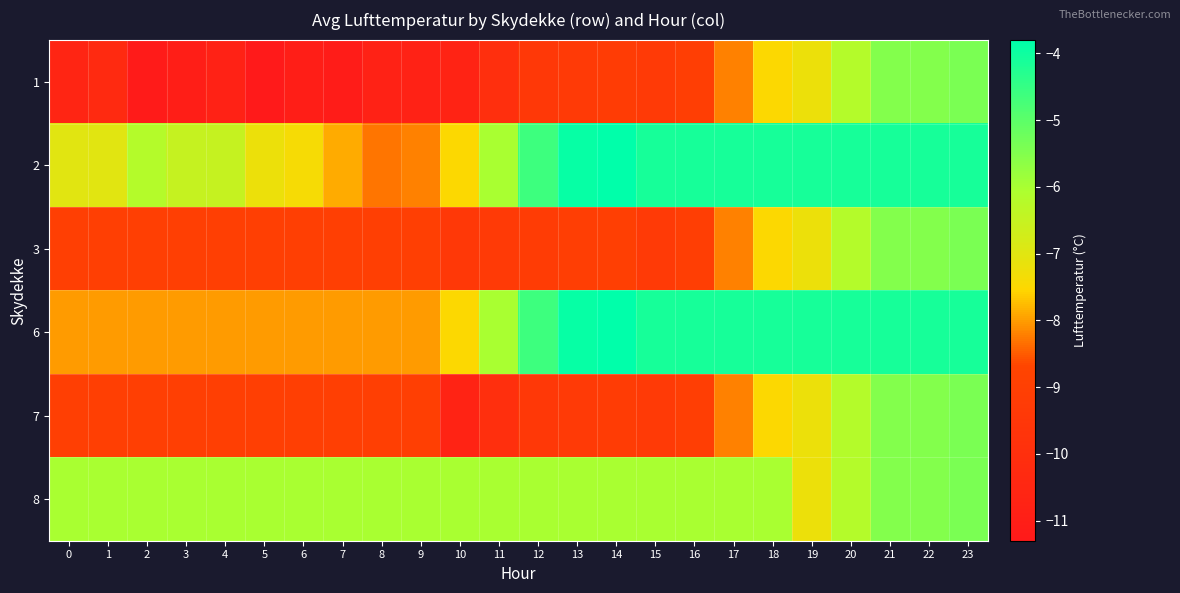

Reading right to left, transcribe all the data shown in this chart.

1: 23=-5.4	22=-5.5	21=-5.5	20=-6.2	19=-7.2	18=-7.5	17=-8.2	16=-9.1	15=-9.3	14=-9.2	13=-9.3	12=-9.4	11=-10.0	10=-10.7	9=-10.8	8=-10.8	7=-11.1	6=-11.0	5=-11.3	4=-10.8	3=-11.0	2=-11.2	1=-10.3	0=-10.6
2: 23=-4.1	22=-4.1	21=-4.1	20=-4.1	19=-4.1	18=-4.1	17=-4.1	16=-4.1	15=-4.1	14=-3.8	13=-3.9	12=-4.6	11=-6.0	10=-7.5	9=-8.2	8=-8.3	7=-7.9	6=-7.4	5=-7.2	4=-6.5	3=-6.5	2=-6.2	1=-7.0	0=-7.0
3: 23=-5.4	22=-5.5	21=-5.5	20=-6.2	19=-7.2	18=-7.5	17=-8.2	16=-9.1	15=-9.3	14=-9.0	13=-9.1	12=-9.2	11=-9.3	10=-9.4	9=-9.0	8=-9.0	7=-9.0	6=-9.0	5=-9.0	4=-9.0	3=-9.0	2=-9.0	1=-9.0	0=-9.0
6: 23=-4.1	22=-4.1	21=-4.1	20=-4.1	19=-4.1	18=-4.1	17=-4.1	16=-4.1	15=-4.1	14=-3.8	13=-3.9	12=-4.6	11=-6.0	10=-7.5	9=-8.0	8=-8.0	7=-8.0	6=-8.0	5=-8.0	4=-8.0	3=-8.0	2=-8.0	1=-8.0	0=-8.0
7: 23=-5.4	22=-5.5	21=-5.5	20=-6.2	19=-7.2	18=-7.5	17=-8.2	16=-9.1	15=-9.3	14=-9.2	13=-9.3	12=-9.4	11=-10.0	10=-10.7	9=-9.0	8=-9.0	7=-9.0	6=-9.0	5=-9.0	4=-9.0	3=-9.0	2=-9.0	1=-9.0	0=-9.0
8: 23=-5.4	22=-5.5	21=-5.5	20=-6.2	19=-7.2	18=-6.0	17=-6.0	16=-6.0	15=-6.0	14=-6.0	13=-6.0	12=-6.0	11=-6.0	10=-6.0	9=-6.0	8=-6.0	7=-6.0	6=-6.0	5=-6.0	4=-6.0	3=-6.0	2=-6.0	1=-6.0	0=-6.0